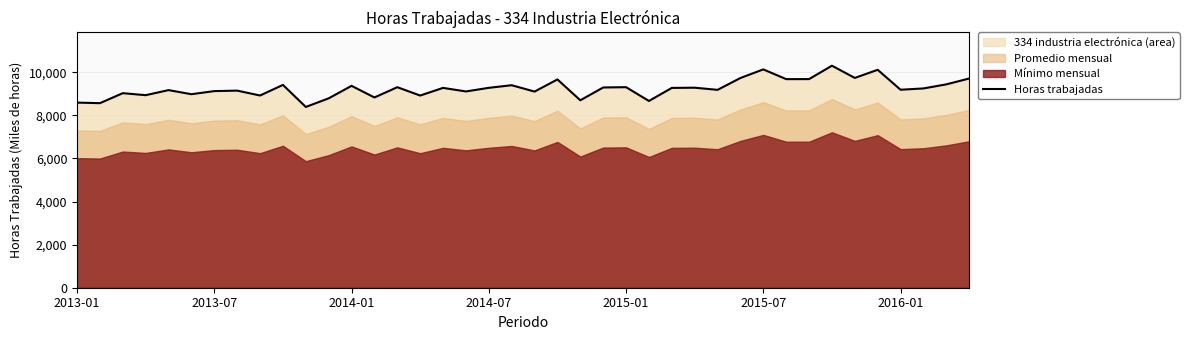

What is the minimum value for Horas trabajadas?

8387